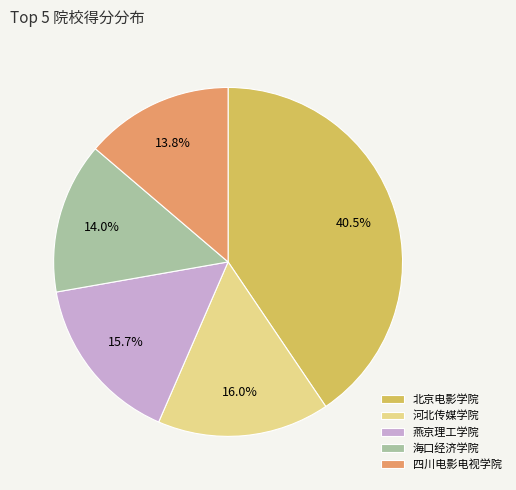

What percentage do 四川电影电视学院 and 海口经济学院 together represent?

27.8%